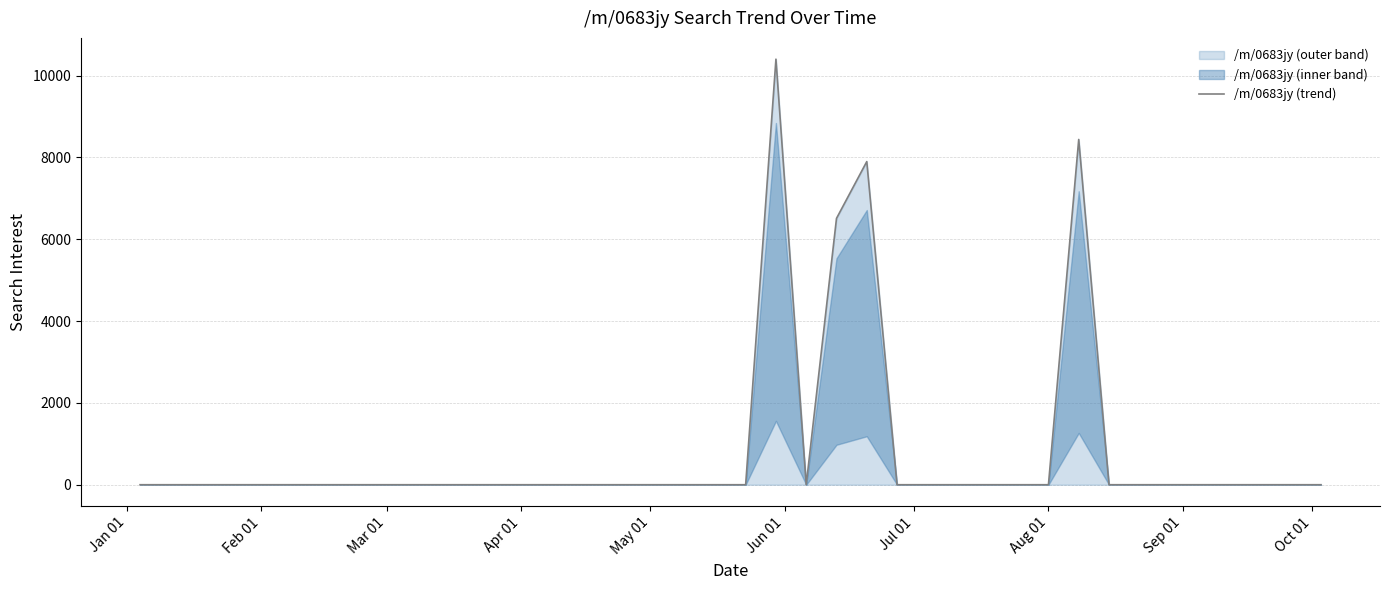

How many data points are above 0?

4